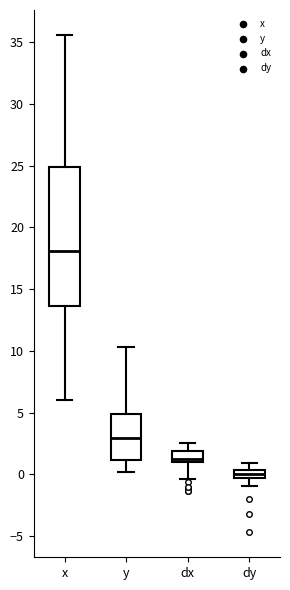

Where is the lower edge of the box for dy on the y-axis? The values are not printed on the chart, so give them approximately, as read against the axis.

-0.5